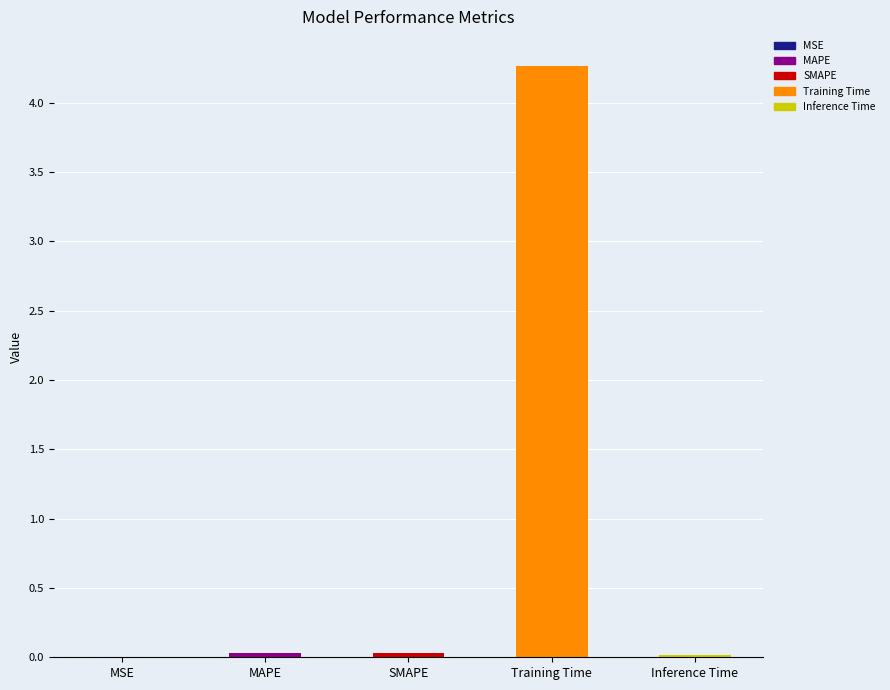

Between MAPE and Training Time, which is larger?

Training Time